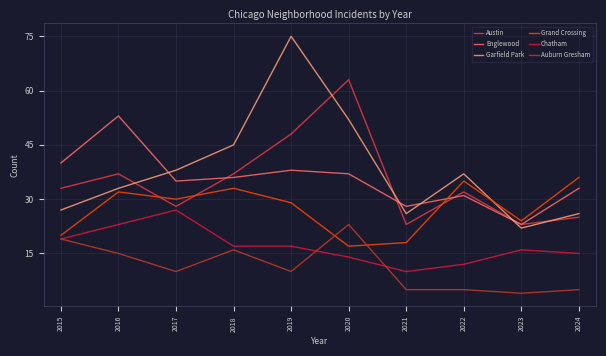

What is the maximum value for Austin?

63